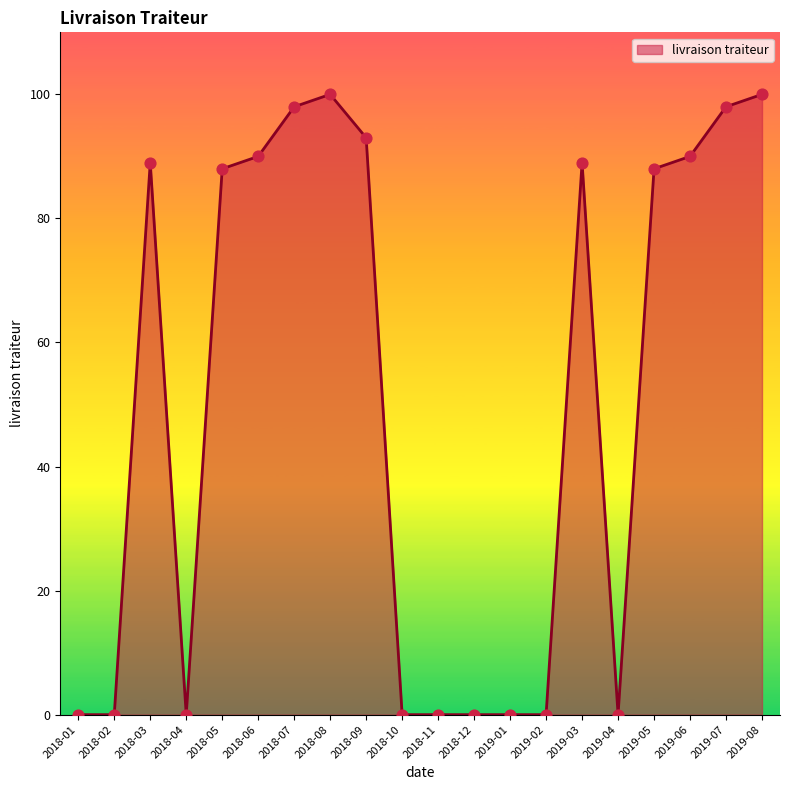

What is the ratio of the value at 2018-08 to the value at 2018-05?

1.1